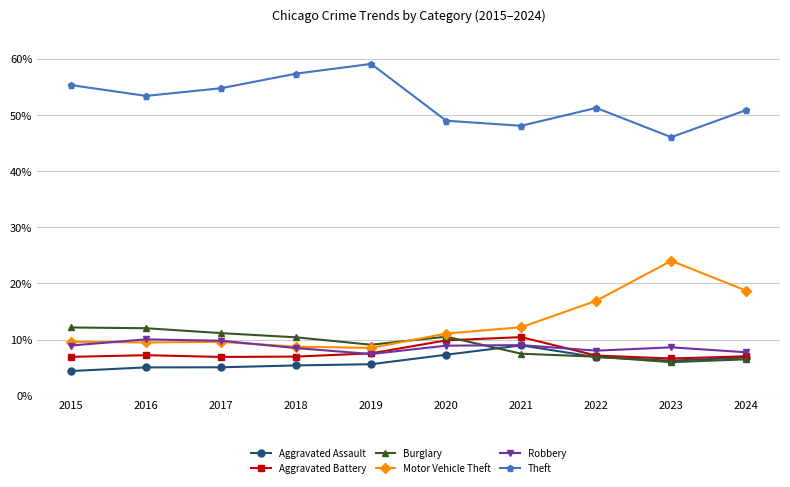

After their last crossing, which series has the higher values: Burglary or Motor Vehicle Theft?

Motor Vehicle Theft